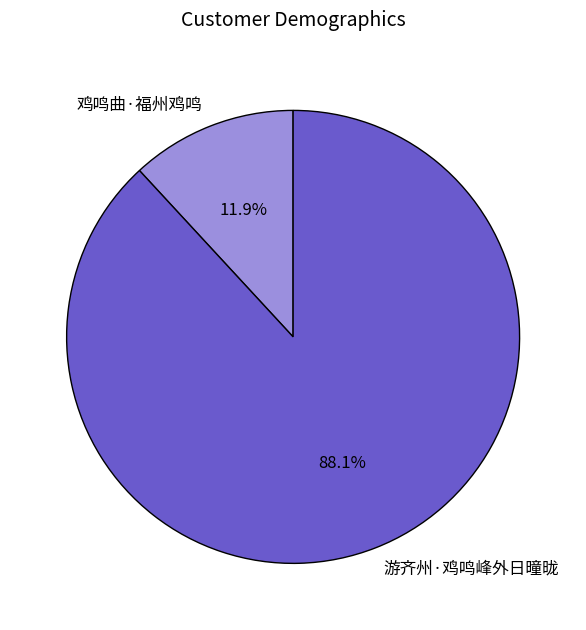

How many segments does this pie chart have?

2